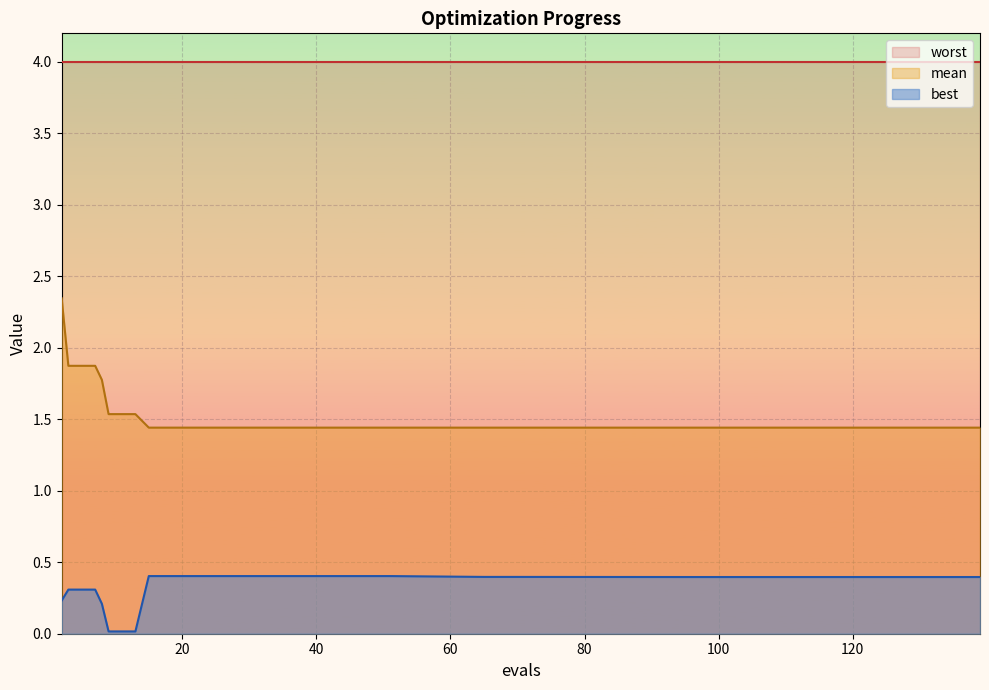

At 15, list the series in order from smallest to largest.

best, mean